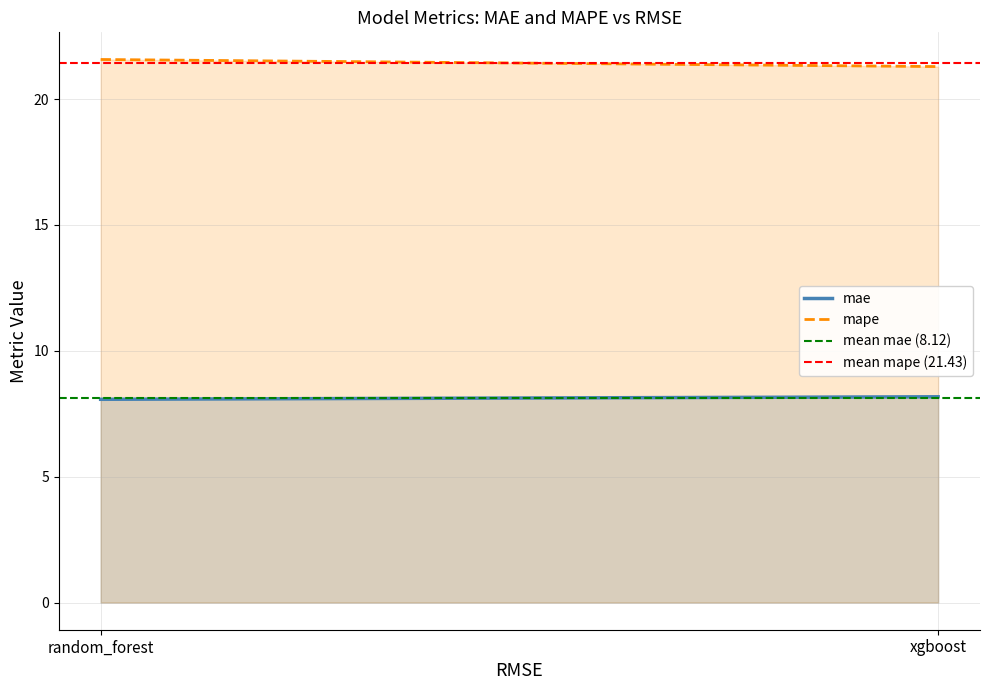

What position from the left is xgboost?

2